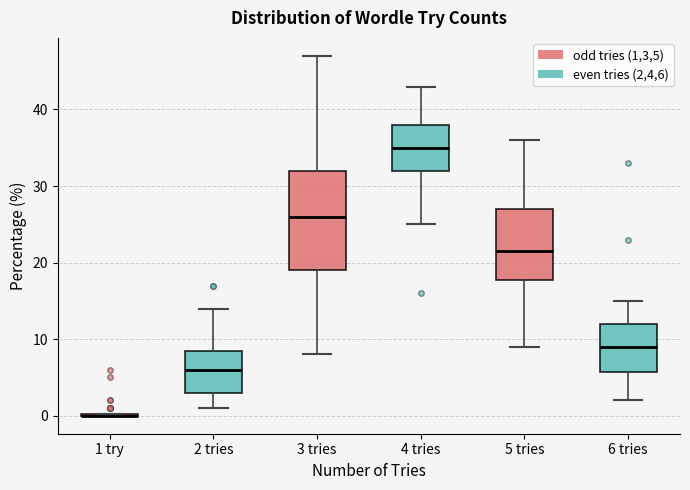

Reading left to right, transcribe this box plot: for each box, give where its median line is, the range the box spans, and where its two whiskers end, as read against the y-axis. The values are not printed on the chart, so give them approximately, as read against the axis.

1 try: box collapsed to a line at 0, whiskers 0 to 0
2 tries: median 6, box 3 to 9, whiskers 1 to 14
3 tries: median 26, box 19 to 32, whiskers 8 to 47
4 tries: median 35, box 32 to 38, whiskers 25 to 43
5 tries: median 22, box 18 to 27, whiskers 9 to 36
6 tries: median 9, box 6 to 12, whiskers 2 to 15